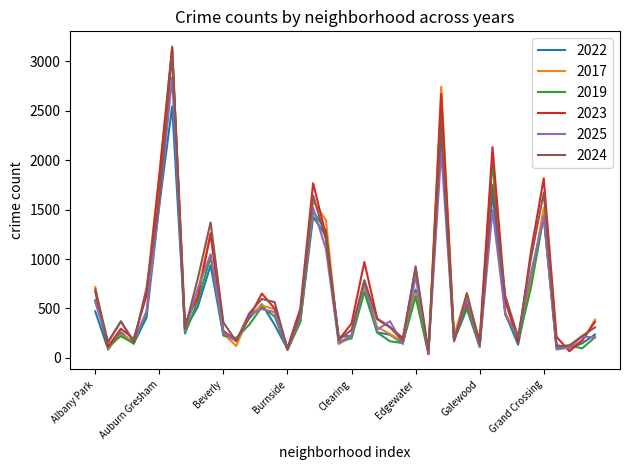

True or false: 2019 and 2022 cross at least once.

True